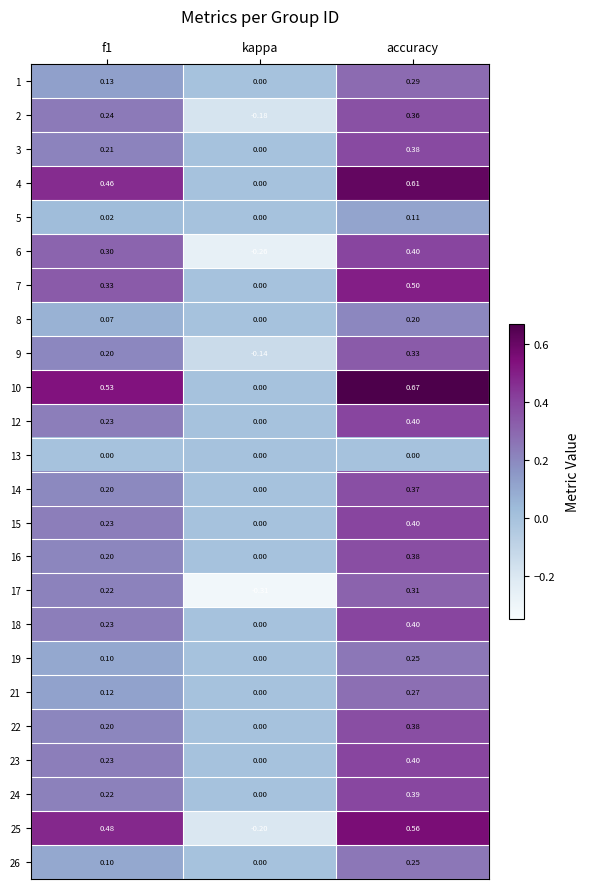

Count the number of data series in this chart.

24